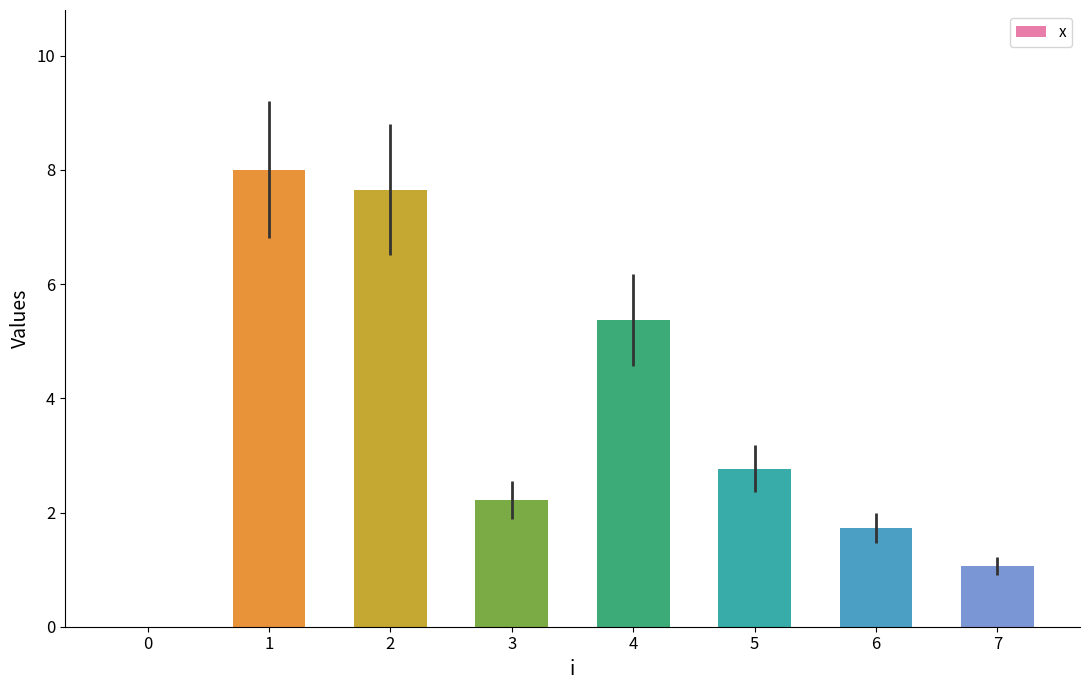

What is the change in value from 0 to 6?

+1.7